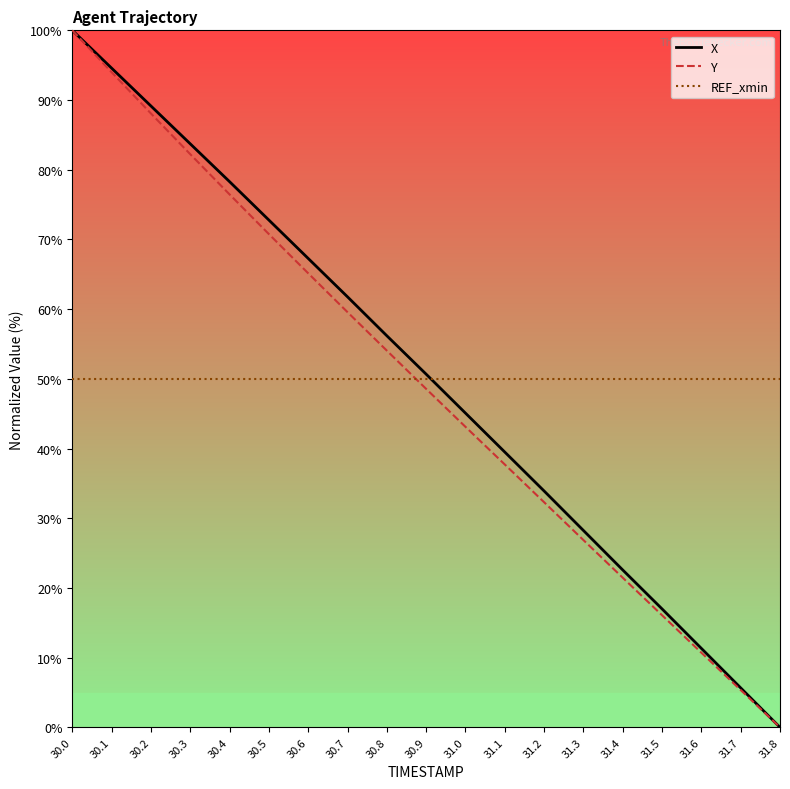

What value does the Y series have at 31.2?

32.3